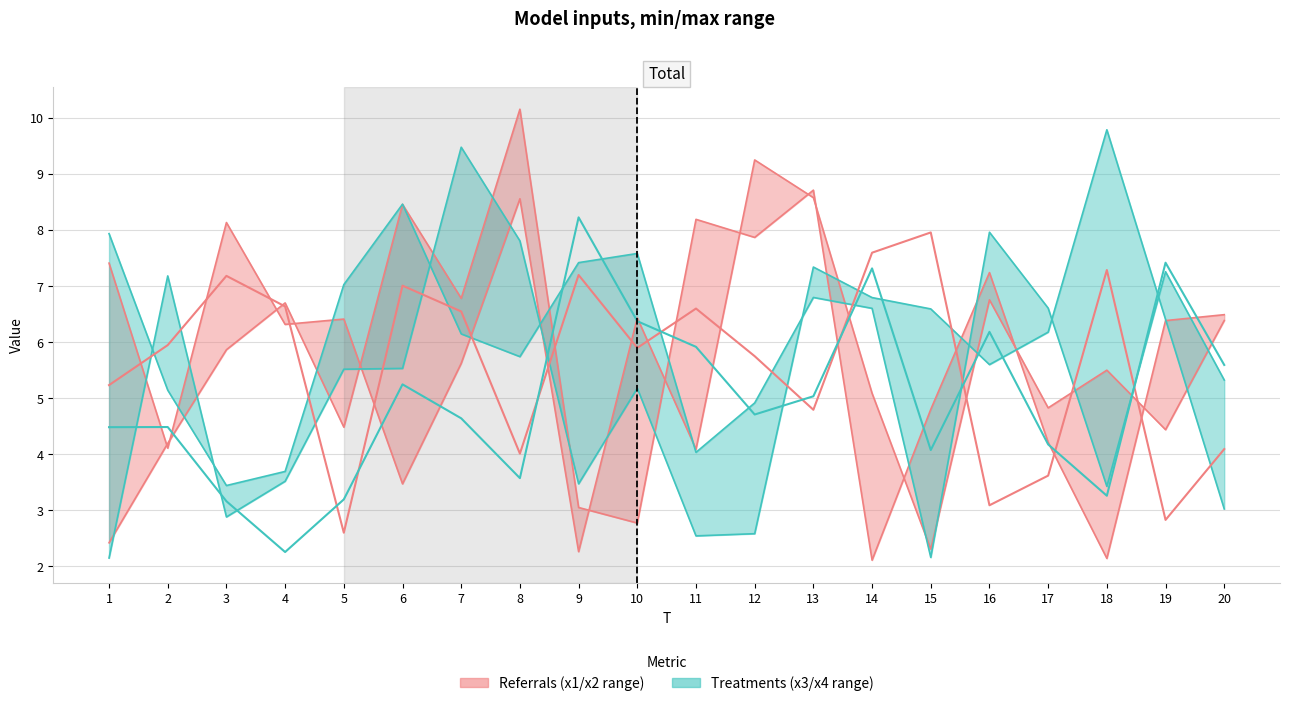

How many interior local peaks does the x5 (Referrals line) series have?

6